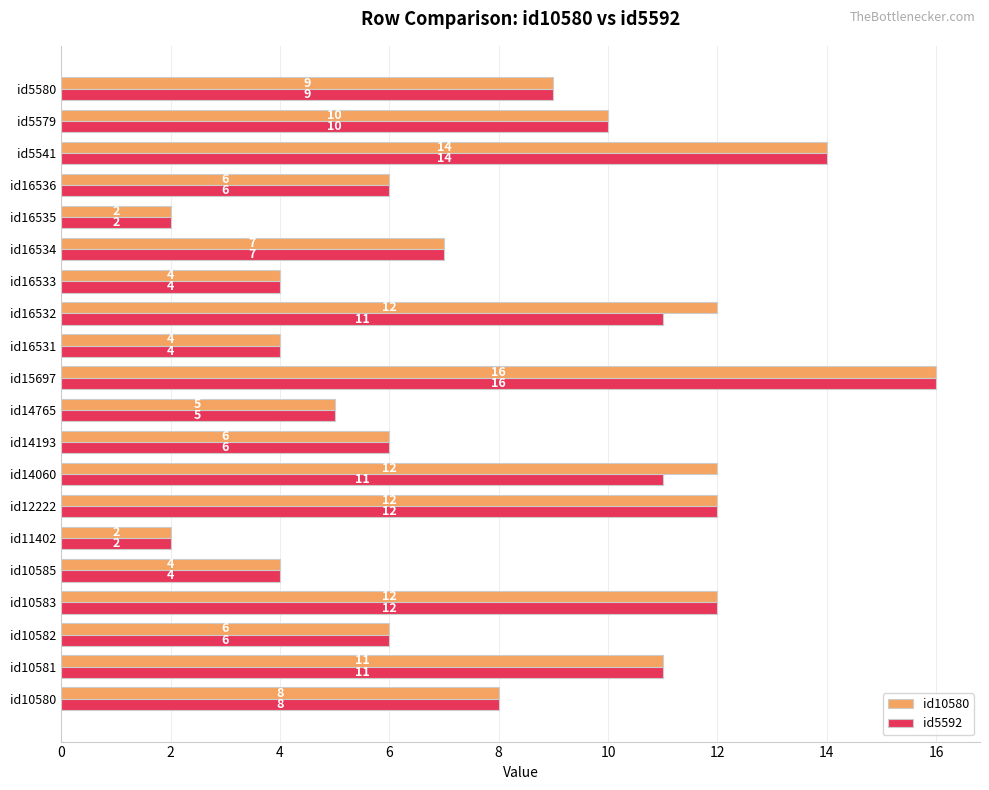

At which label does id10580 reach its peak?

id15697